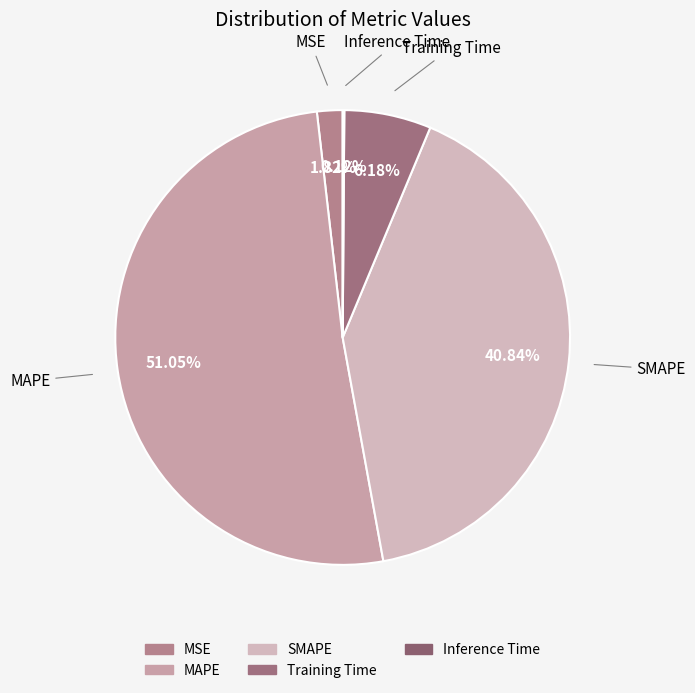

Between Training Time and MAPE, which is larger?

MAPE